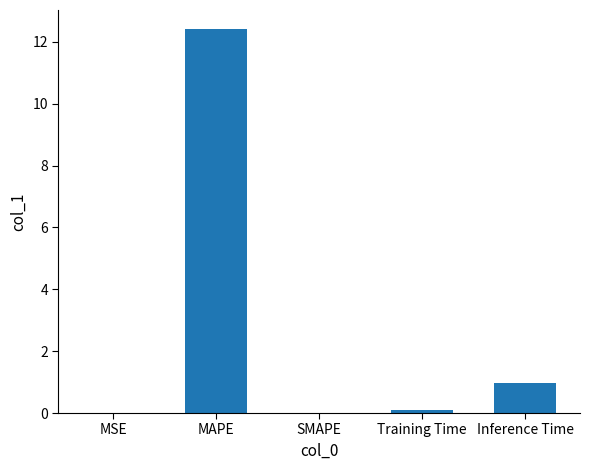

Count the number of categories in the chart.

5